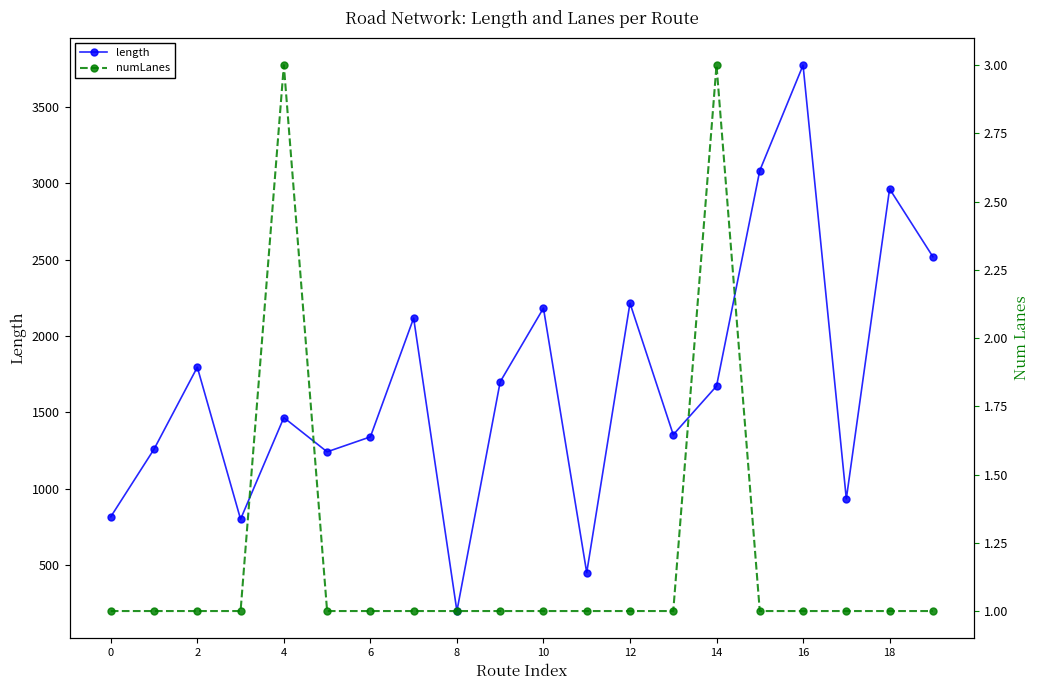

How many numLanes values are between 1 and 2?

18